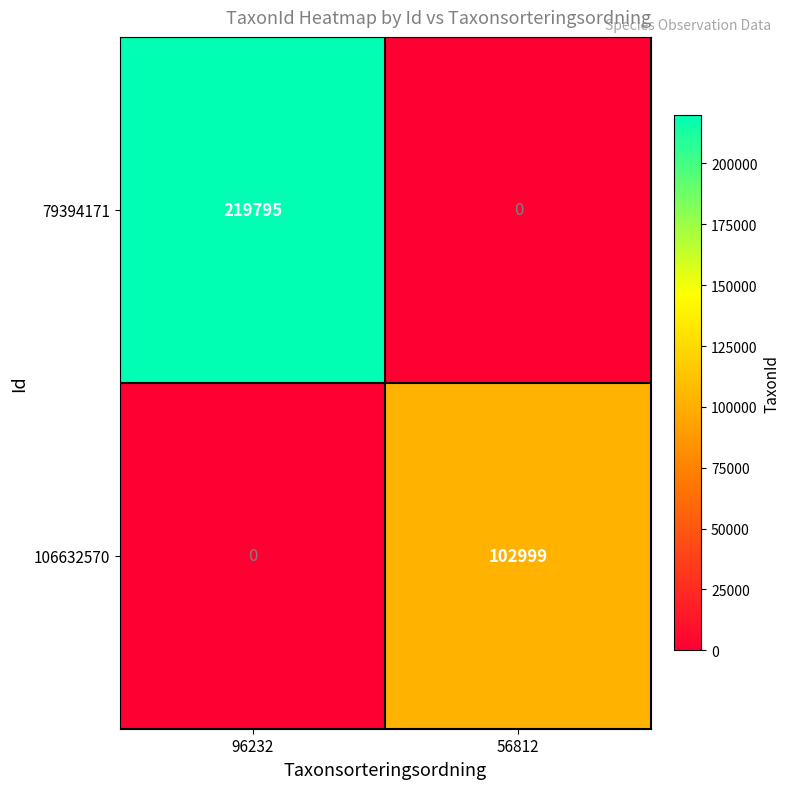

How many data points does each series have?

2